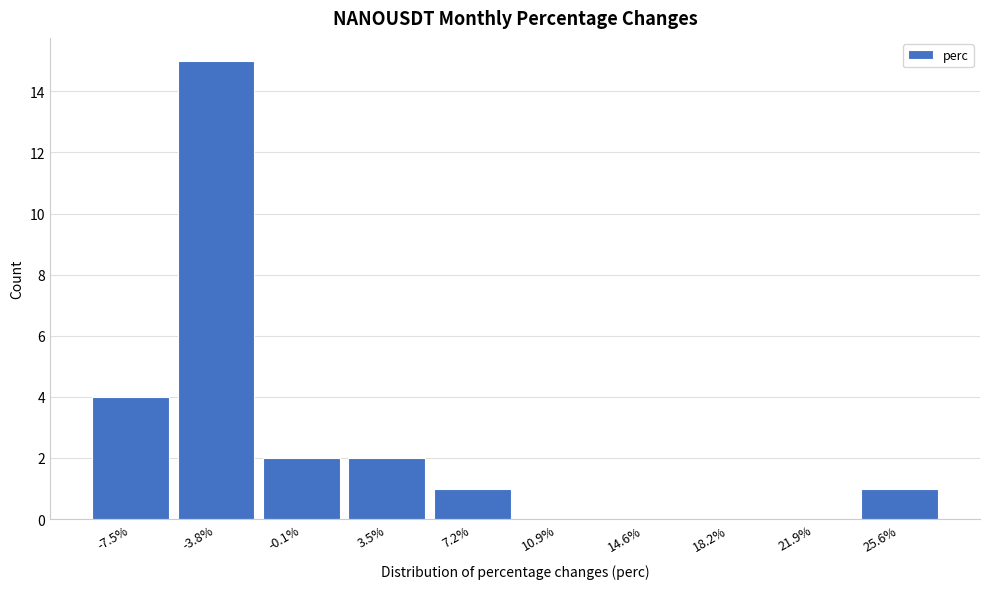

Reading left to right, transcribe all the data shown in this chart.

-7.5%=4	-3.8%=15	-0.1%=2	3.5%=2	7.2%=1	10.9%=0	14.6%=0	18.2%=0	21.9%=0	25.6%=1